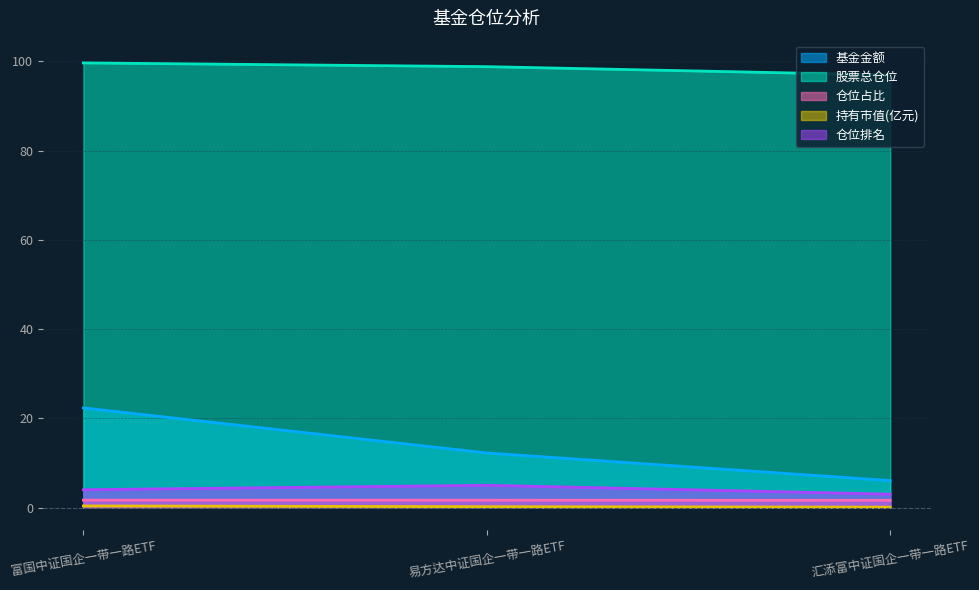

True or false: 仓位占比 has a value of 2.4 at 易方达中证国企一带一路ETF.

False